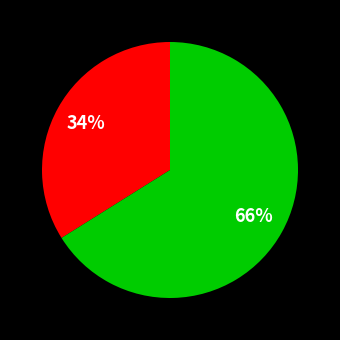

To the nearest percent, what is the average slice percentage?

50%